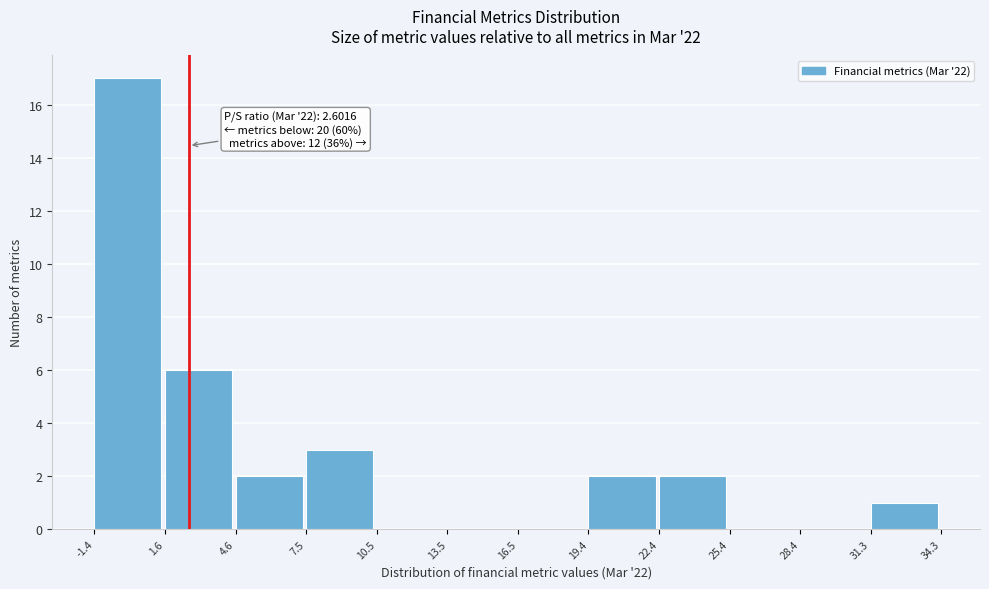

Which range on the x-axis has the tallest bar?

-1.4 to 1.6